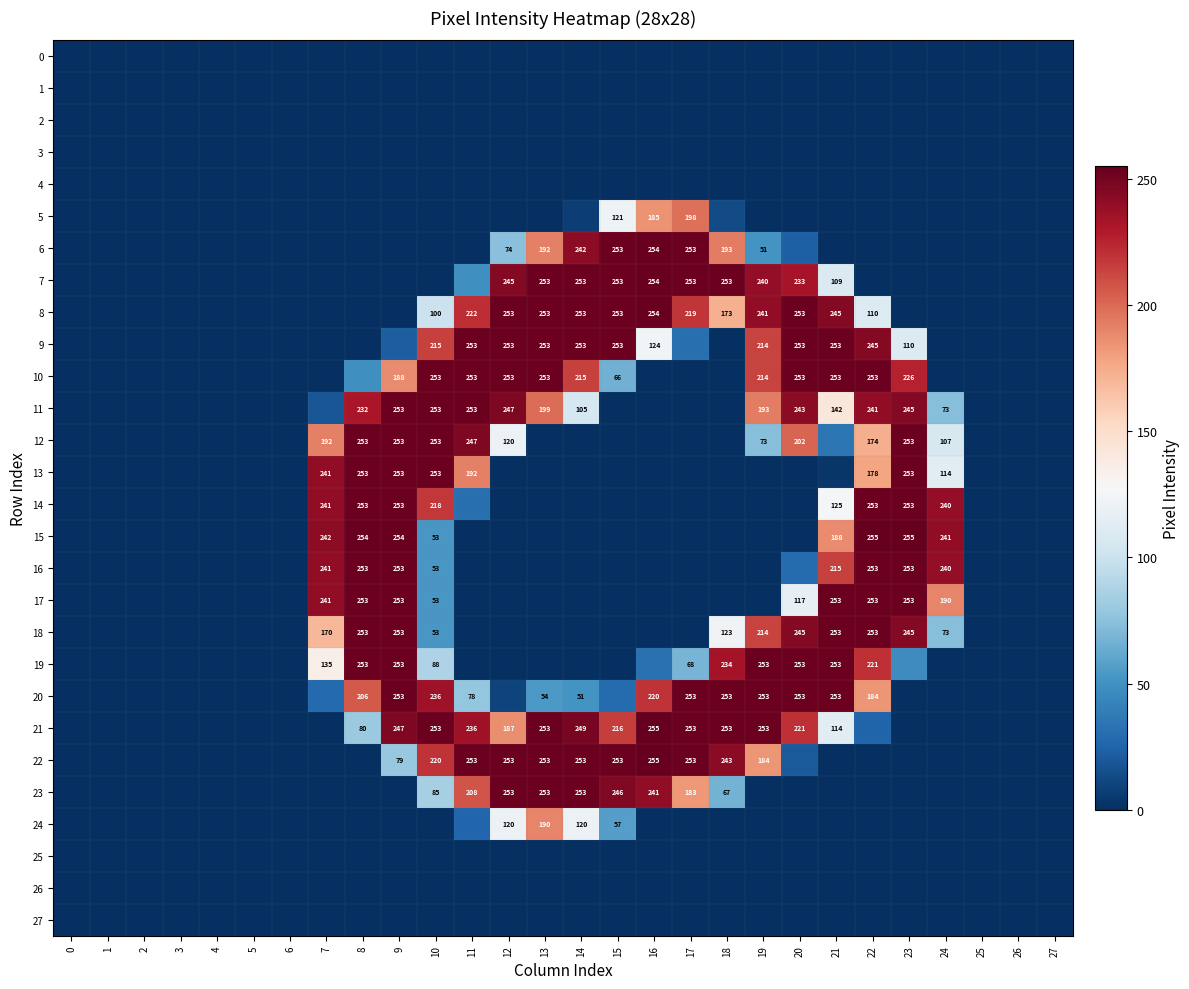

True or false: 14 has a value of 253 at 8.

True